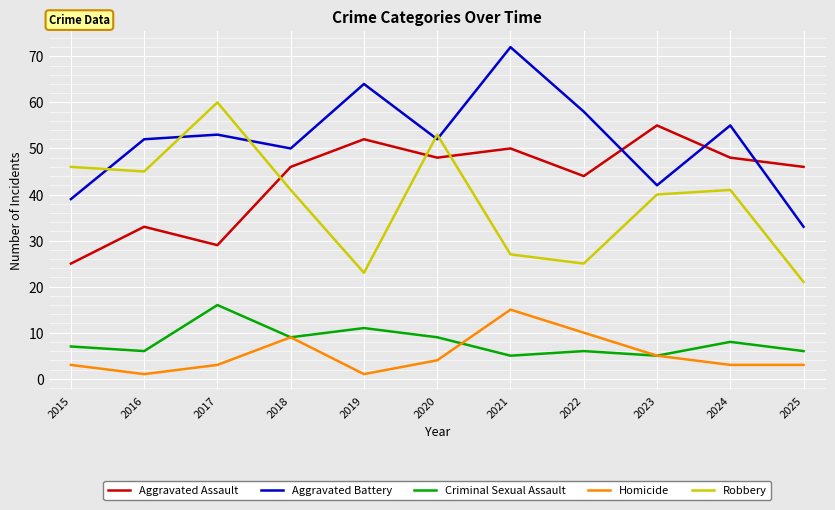

What are all the series names shown in the legend?

Aggravated Assault, Aggravated Battery, Criminal Sexual Assault, Homicide, Robbery